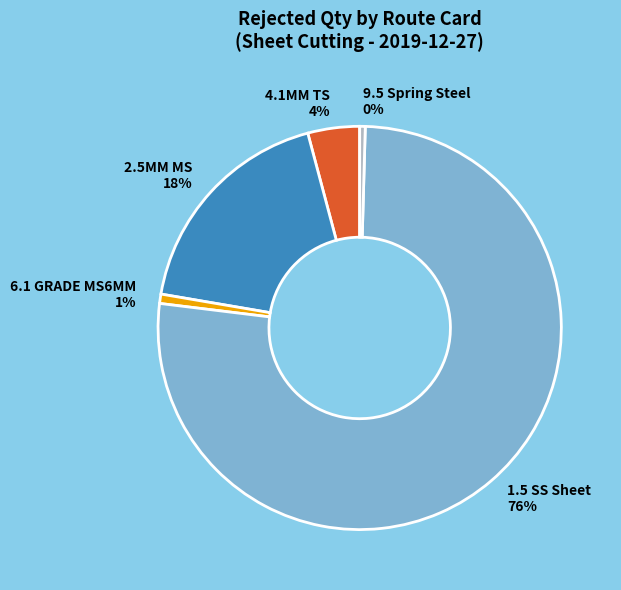

What is the largest slice in the pie chart?

1.5 SS Sheet